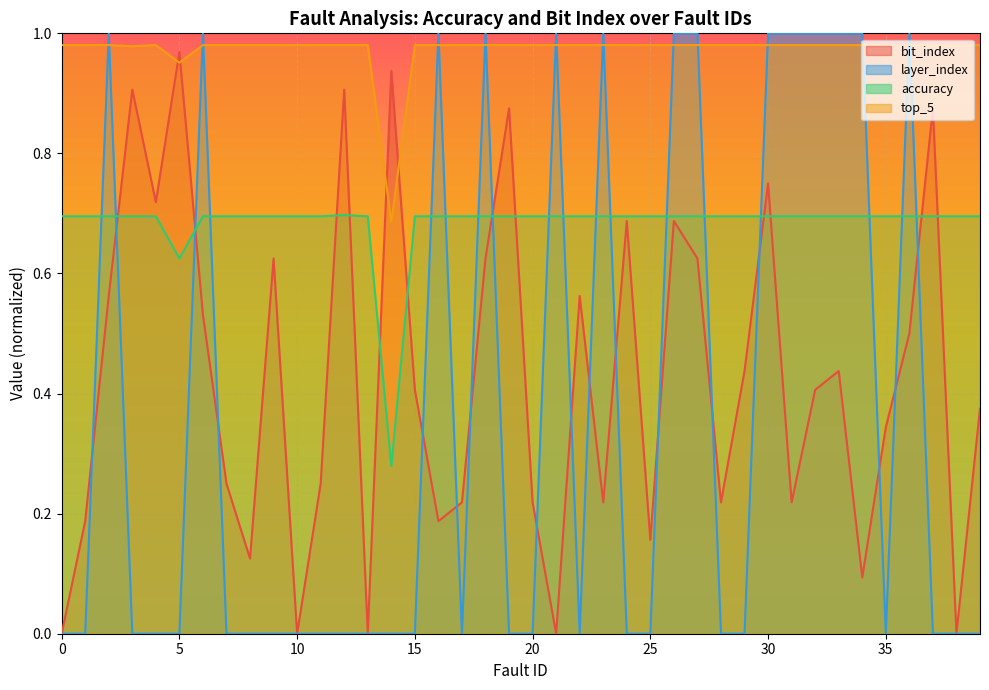

Reading left to right, transcribe all the data shown in this chart.

bit_index: 0=0.0	1=0.2	2=0.6	3=0.9	4=0.7	5=1.0	6=0.5	7=0.2	8=0.1	9=0.6	10=0.0	11=0.2	12=0.9	13=0.0	14=0.9	15=0.4	16=0.2	17=0.2	18=0.6	19=0.9	20=0.2	21=0.0	22=0.6	23=0.2	24=0.7	25=0.2	26=0.7	27=0.6	28=0.2	29=0.4	30=0.8	31=0.2	32=0.4	33=0.4	34=0.1	35=0.3	36=0.5	37=0.9	38=0.0	39=0.4
layer_index: 0=0.0	1=0.0	2=1.0	3=0.0	4=0.0	5=0.0	6=1.0	7=0.0	8=0.0	9=0.0	10=0.0	11=0.0	12=0.0	13=0.0	14=0.0	15=0.0	16=1.0	17=0.0	18=1.0	19=0.0	20=0.0	21=1.0	22=0.0	23=1.0	24=0.0	25=0.0	26=1.0	27=1.0	28=0.0	29=0.0	30=1.0	31=1.0	32=1.0	33=1.0	34=1.0	35=0.0	36=1.0	37=0.0	38=0.0	39=0.0
accuracy: 0=0.7	1=0.7	2=0.7	3=0.7	4=0.7	5=0.6	6=0.7	7=0.7	8=0.7	9=0.7	10=0.7	11=0.7	12=0.7	13=0.7	14=0.3	15=0.7	16=0.7	17=0.7	18=0.7	19=0.7	20=0.7	21=0.7	22=0.7	23=0.7	24=0.7	25=0.7	26=0.7	27=0.7	28=0.7	29=0.7	30=0.7	31=0.7	32=0.7	33=0.7	34=0.7	35=0.7	36=0.7	37=0.7	38=0.7	39=0.7
top_5: 0=1.0	1=1.0	2=1.0	3=1.0	4=1.0	5=1.0	6=1.0	7=1.0	8=1.0	9=1.0	10=1.0	11=1.0	12=1.0	13=1.0	14=0.7	15=1.0	16=1.0	17=1.0	18=1.0	19=1.0	20=1.0	21=1.0	22=1.0	23=1.0	24=1.0	25=1.0	26=1.0	27=1.0	28=1.0	29=1.0	30=1.0	31=1.0	32=1.0	33=1.0	34=1.0	35=1.0	36=1.0	37=1.0	38=1.0	39=1.0